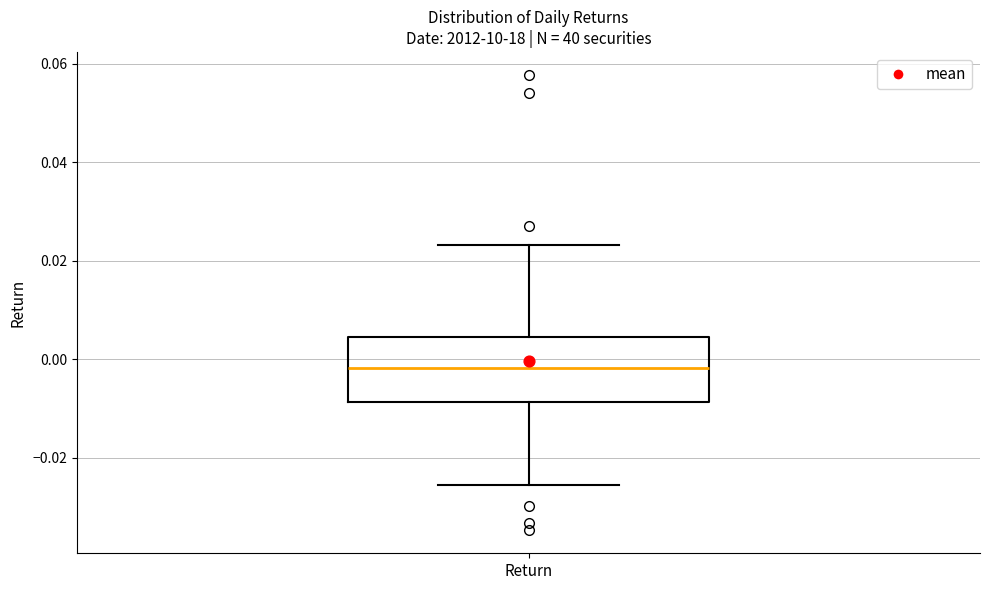

Transcribe this box plot: give where the median line is, the range the box spans, and where the two whiskers end, as read against the y-axis. The values are not printed on the chart, so give them approximately, as read against the axis.

median -0.002, box -0.008 to 0.004, whiskers -0.026 to 0.024